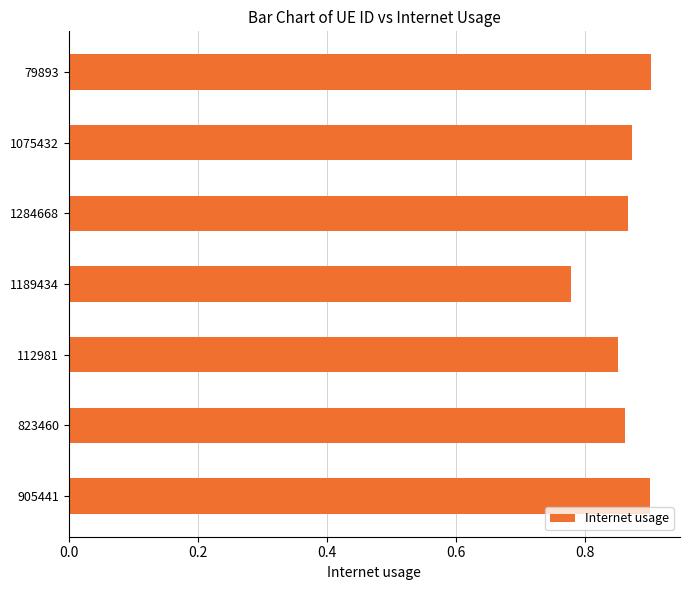

What is the change in value from 112981 to 79893?

+0.1